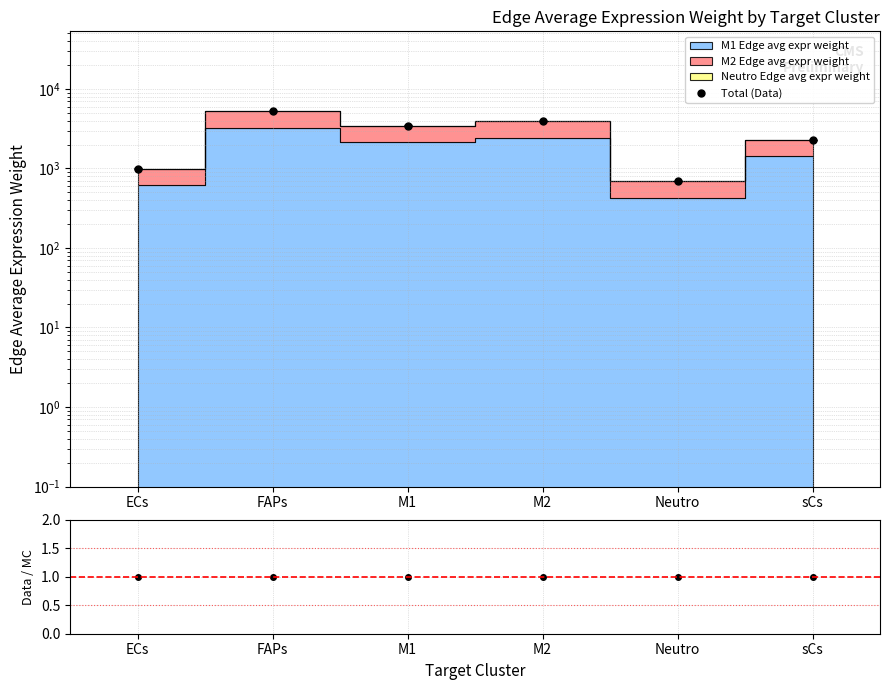

At which category is the sum across all series the highest?

FAPs